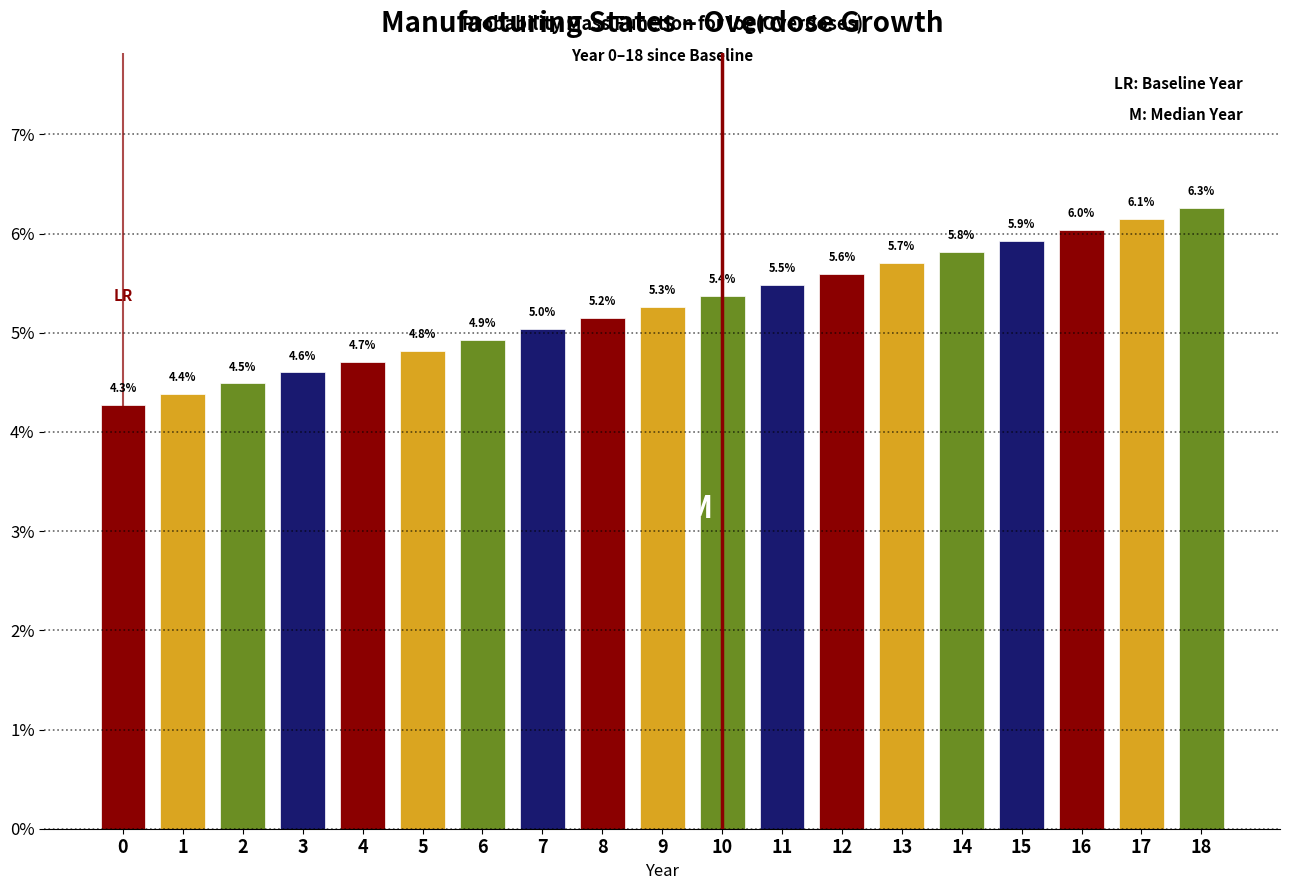

Reading left to right, list all the values displayed in this chart.

4.3	4.4	4.5	4.6	4.7	4.8	4.9	5.0	5.2	5.3	5.4	5.5	5.6	5.7	5.8	5.9	6.0	6.1	6.3